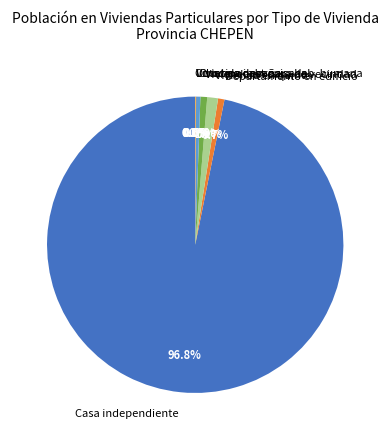

Approximately how many times larger is the value at Casa independiente compared to Choza o cabaña?

209.6